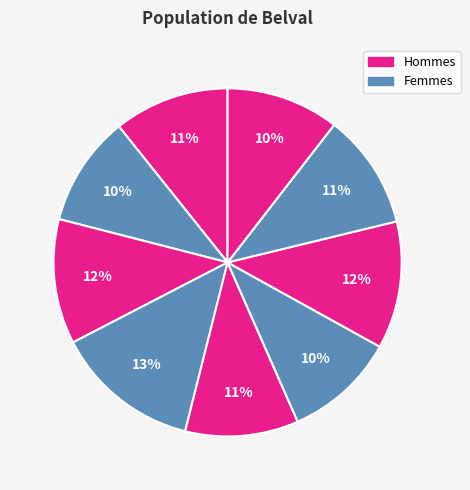

Count the number of slices in the pie.

9